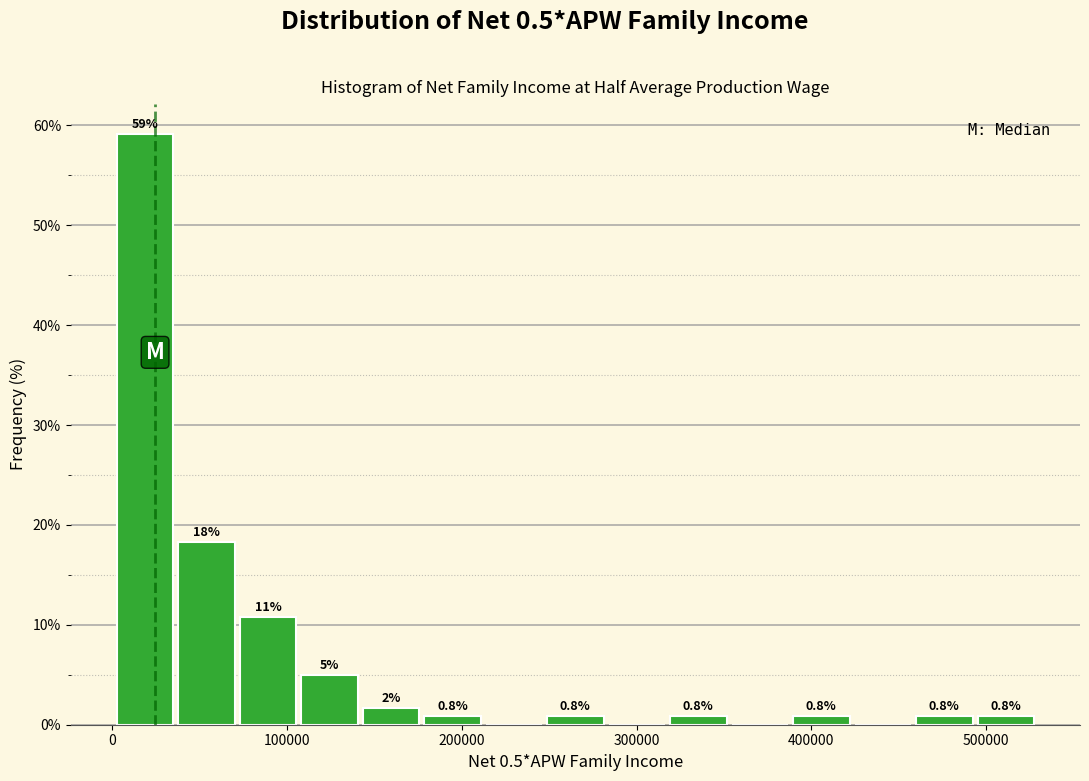

Read against the x-axis, roughly where is the centre of the tallest bar?

20000